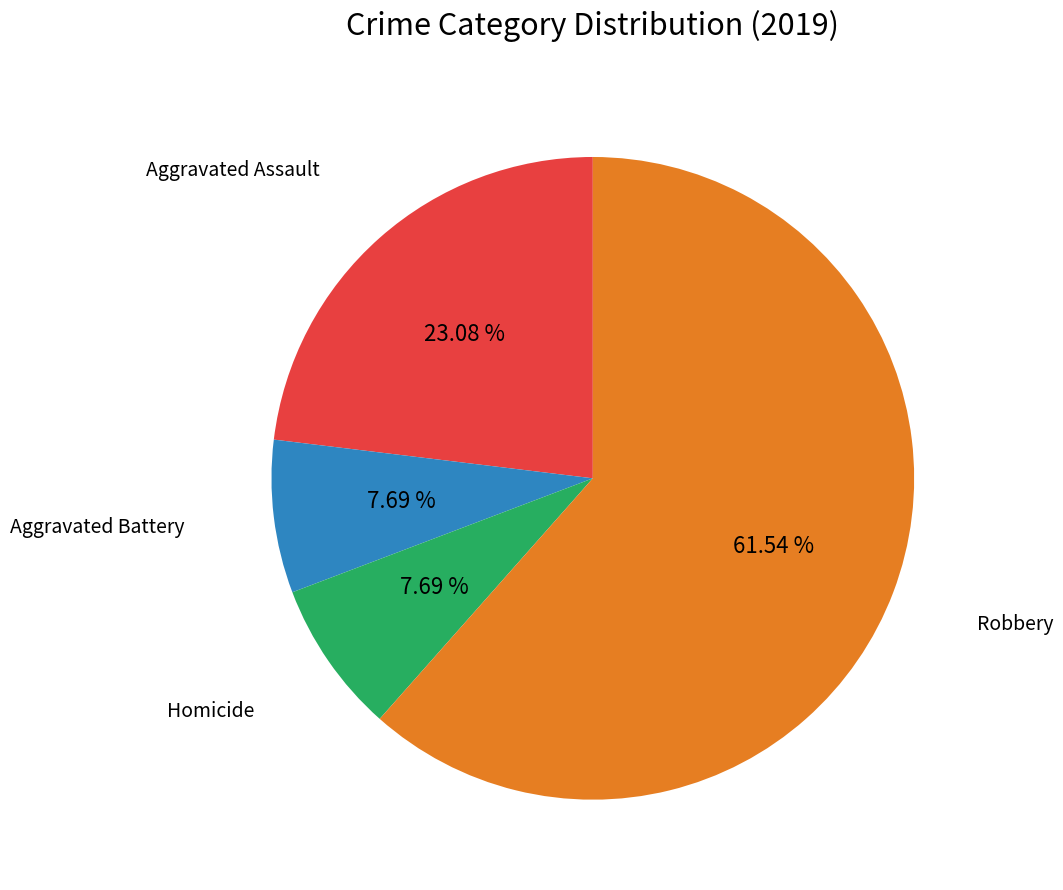

Is there a majority slice in this chart?

Yes